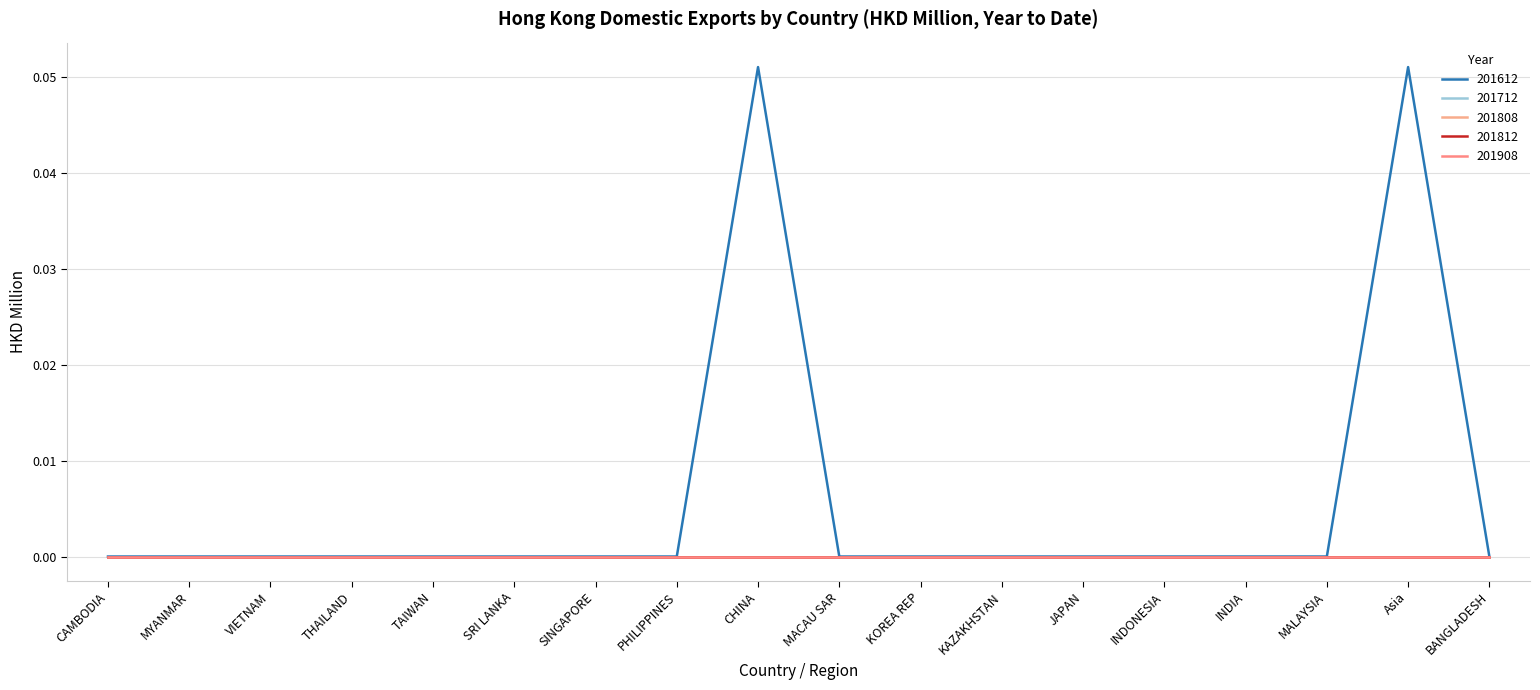

Between INDONESIA and MACAU SAR, which is larger?

INDONESIA